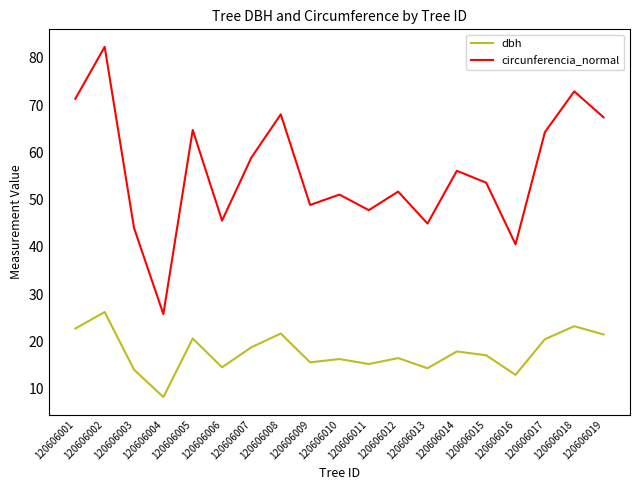

How many values in the circunferencia_normal series exceed 53?

10